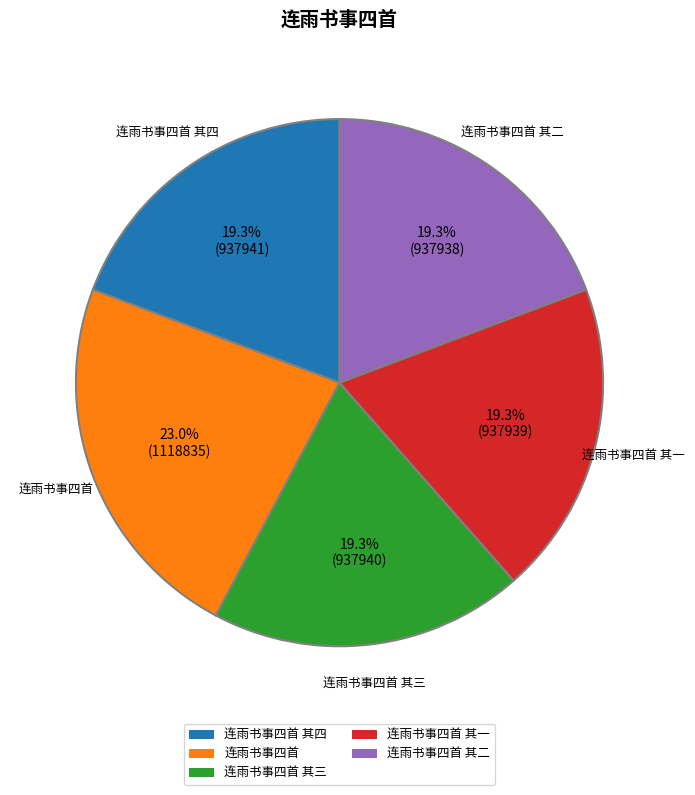

Combined, what portion of the pie is 连雨书事四首 其二 and 连雨书事四首 其一?

38.5%